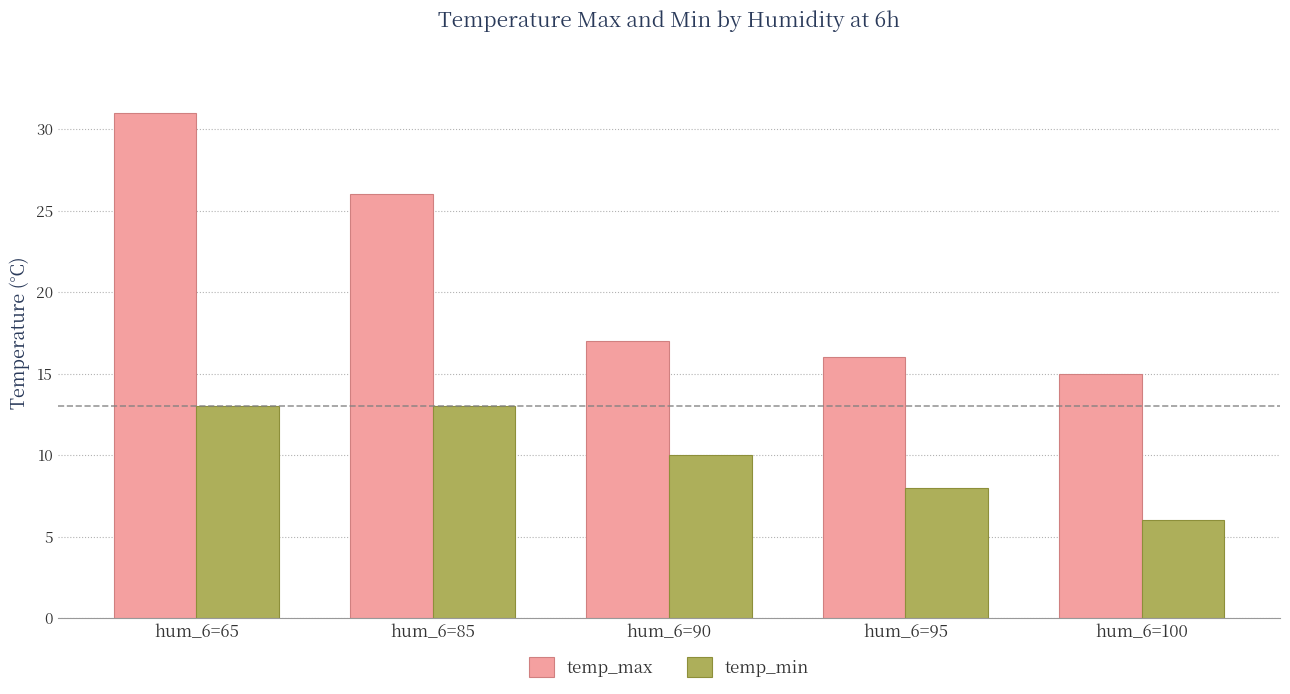

Reading right to left, list all the values displayed in this chart.

temp_max: hum_6=100=15	hum_6=95=16	hum_6=90=17	hum_6=85=26	hum_6=65=31
temp_min: hum_6=100=6	hum_6=95=8	hum_6=90=10	hum_6=85=13	hum_6=65=13